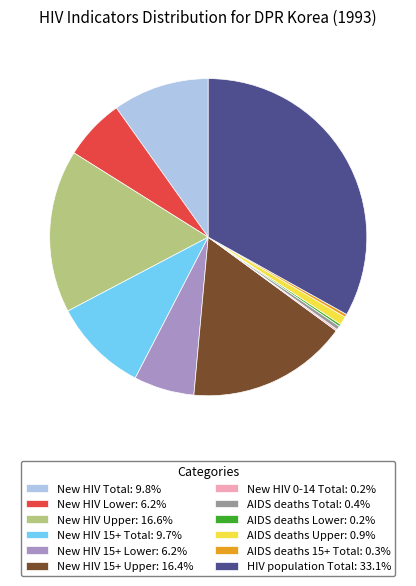

Does New HIV Upper: 16.6% represent more than half of the total?

No